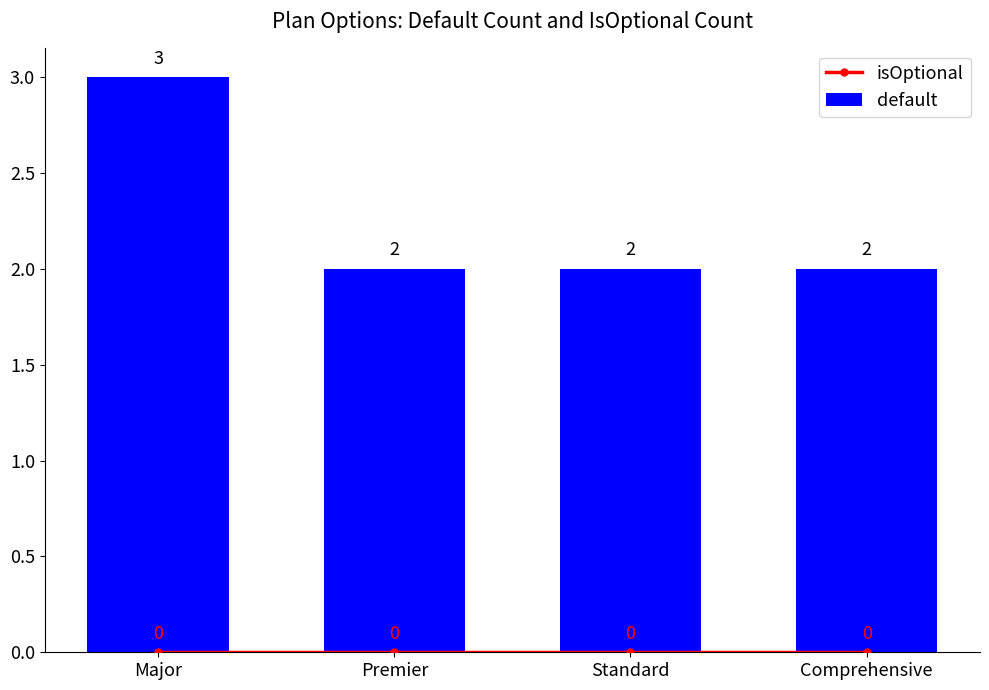

How many data points does each series have?

4